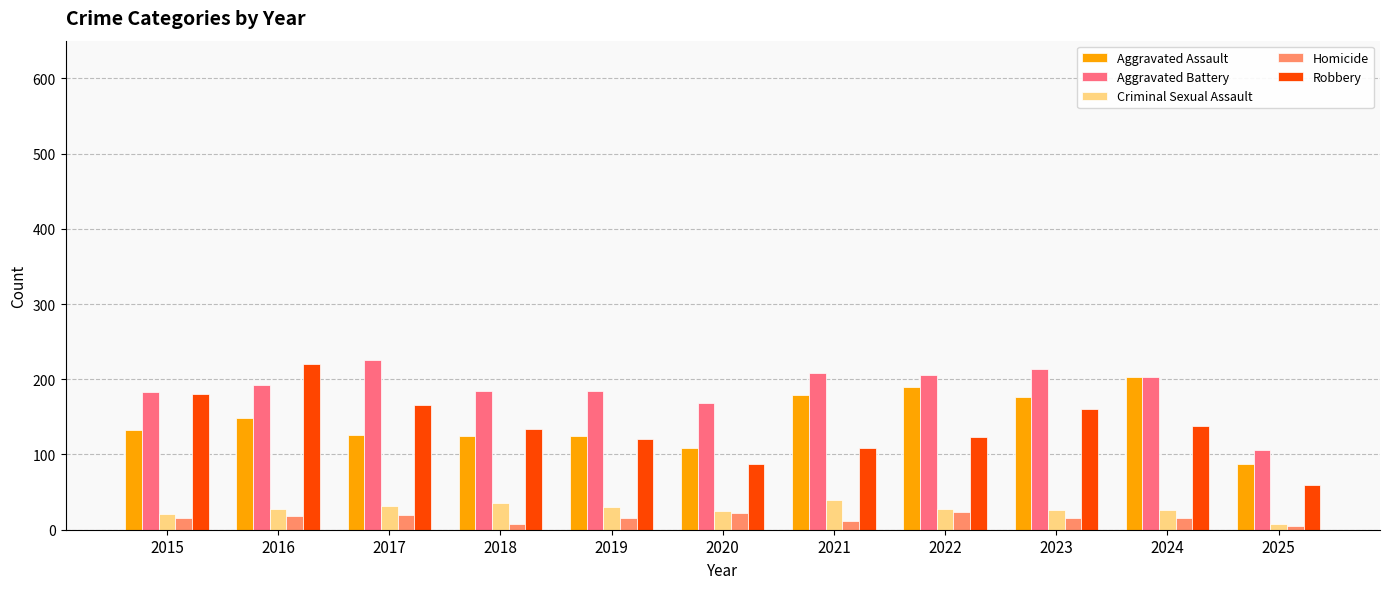

What is the greatest value displayed?

226